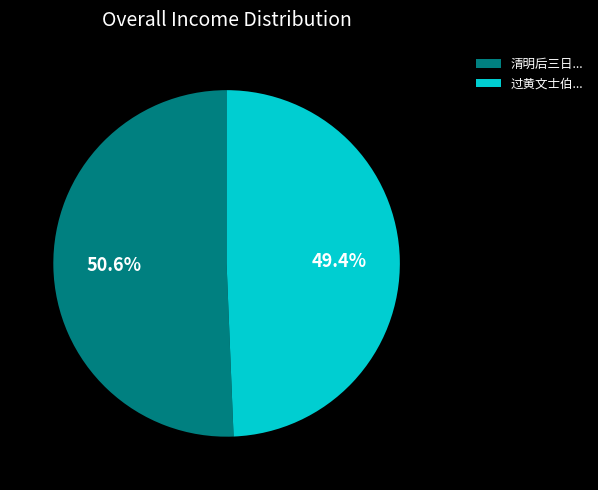

Combined, do 过黄文士伯... and 清明后三日... account for over 50%?

Yes